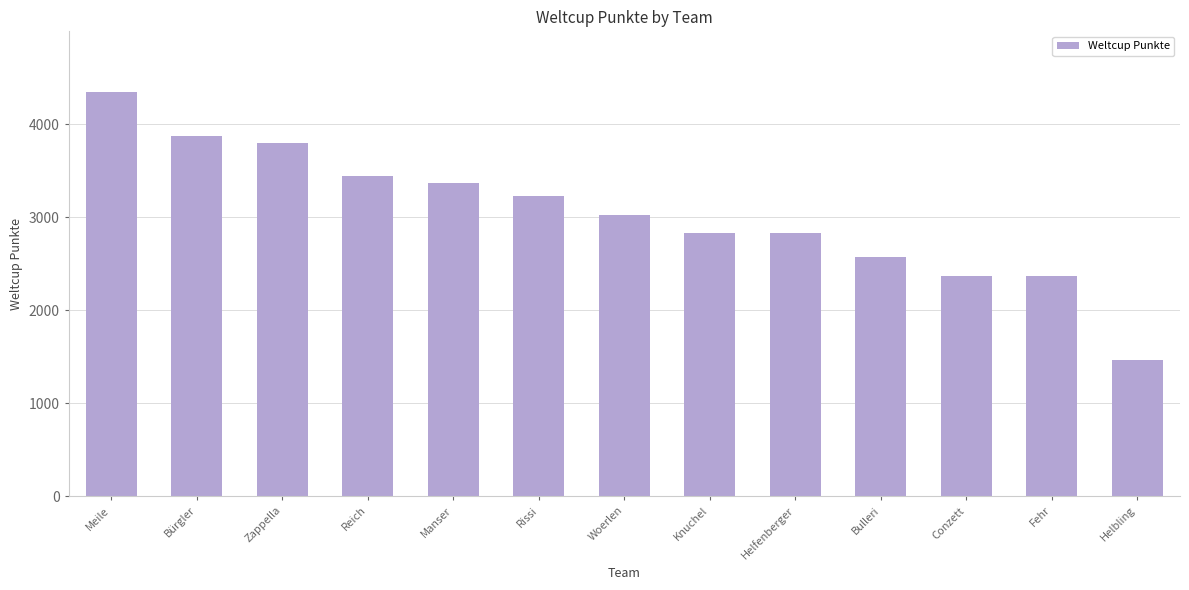

What is the label of the 6th bar from the left?

Rissi